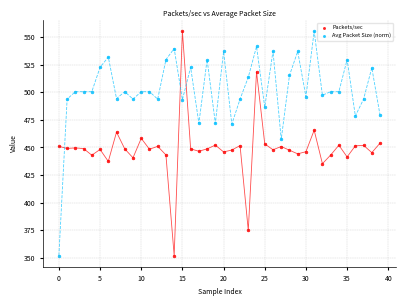

What are all the series names shown in the legend?

Packets/sec, Avg Packet Size (norm)